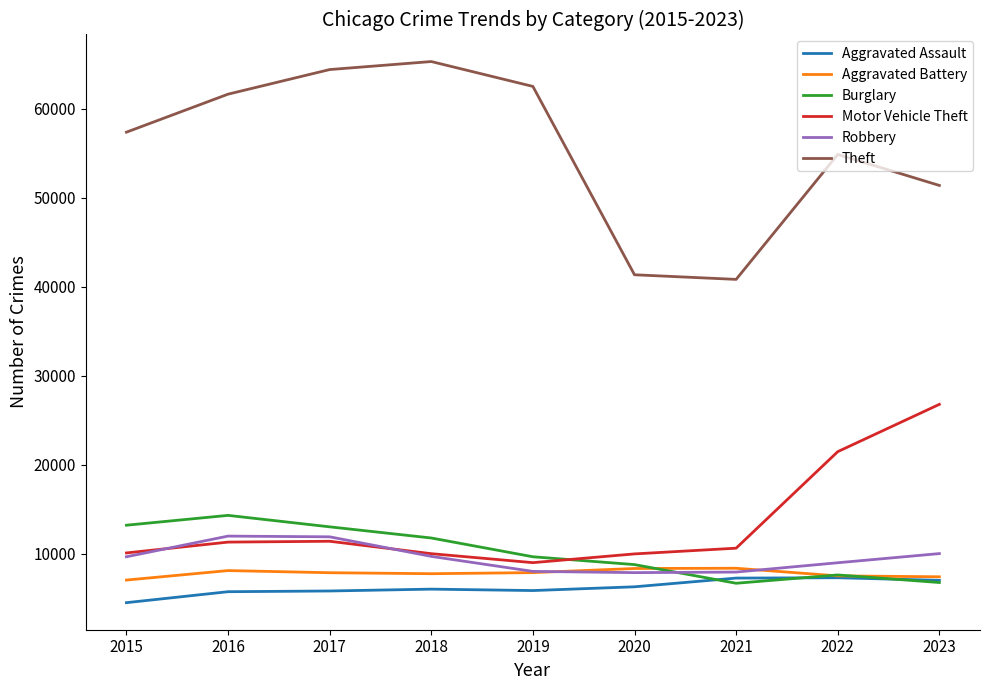

Which series has the largest total across all categories?

Theft